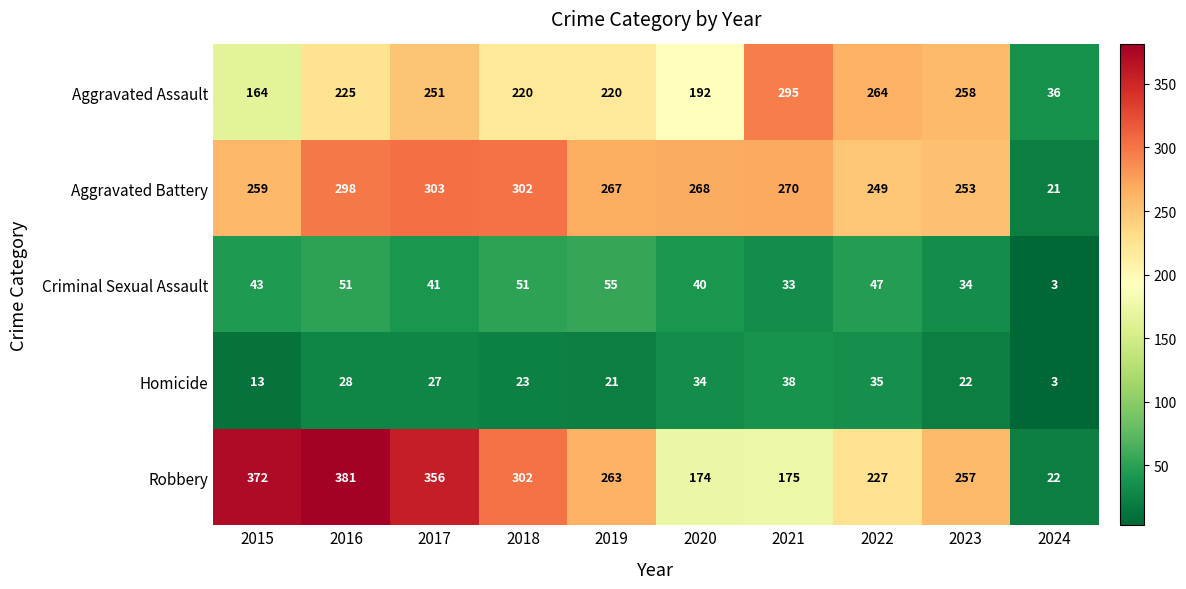

List the series in order of their peak value, highest first.

Robbery, Aggravated Battery, Aggravated Assault, Criminal Sexual Assault, Homicide